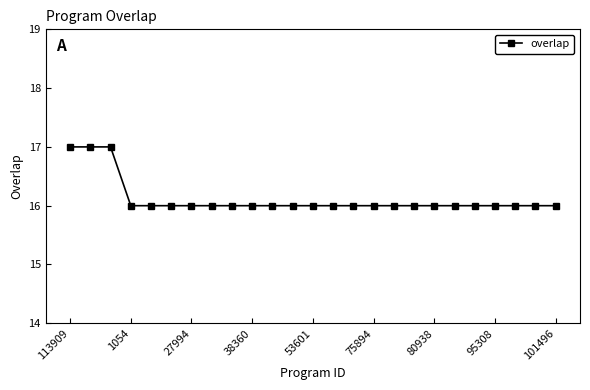

What is the difference between the second highest and minimum values?

1